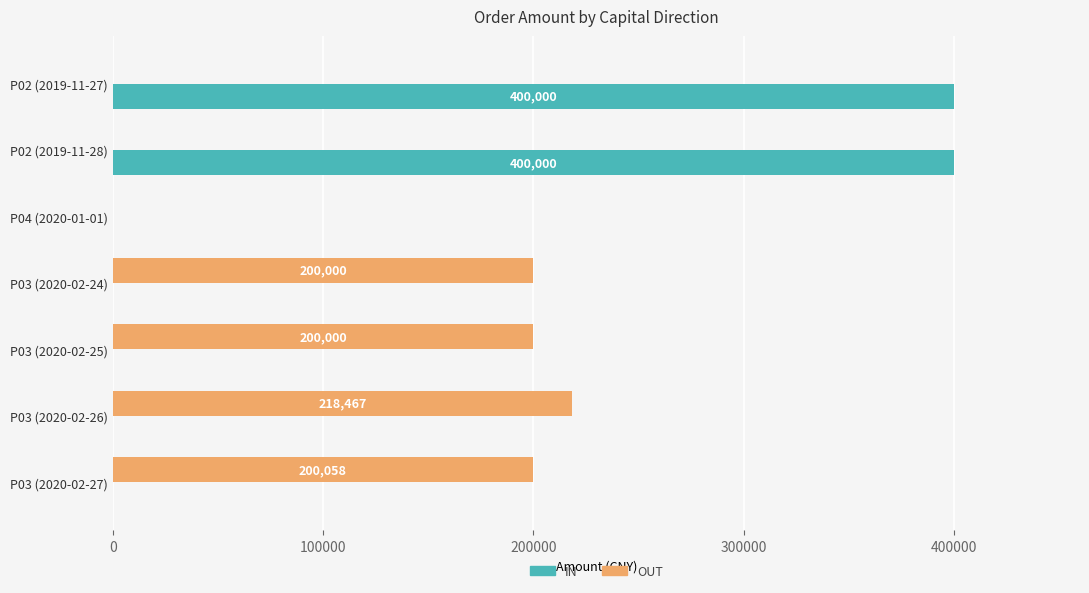

How many IN values are between 0 and 400000?

7